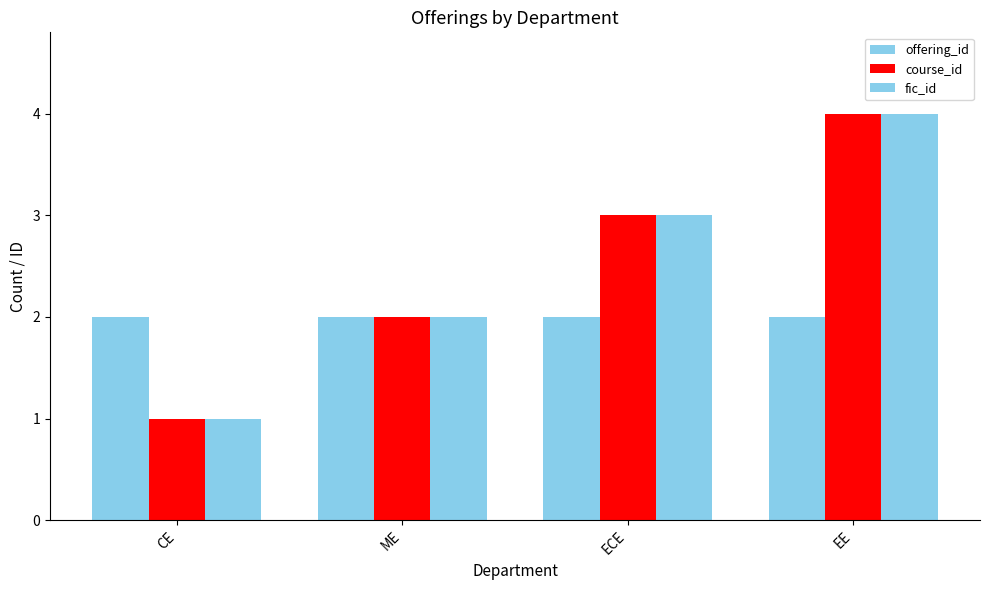

Reading right to left, list all the values displayed in this chart.

offering_id: EE=2	ECE=2	ME=2	CE=2
course_id: EE=4	ECE=3	ME=2	CE=1
fic_id: EE=4	ECE=3	ME=2	CE=1